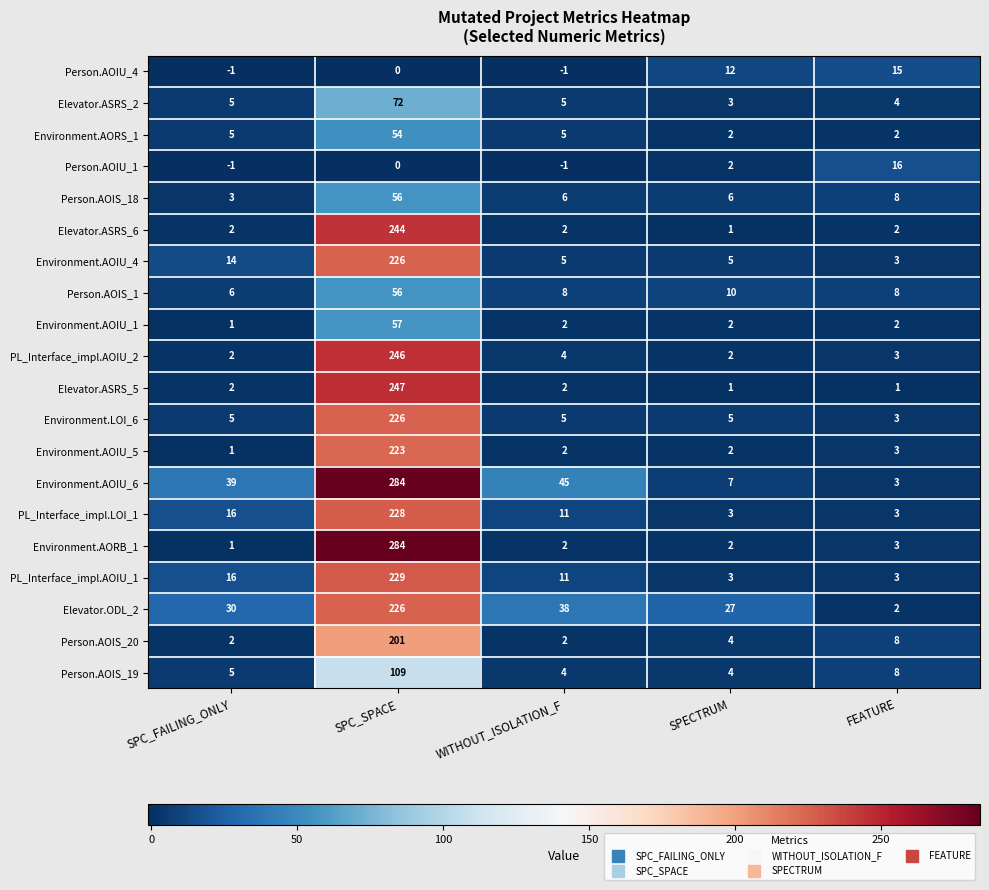

At how many categories does at least one series exceed 240?

1